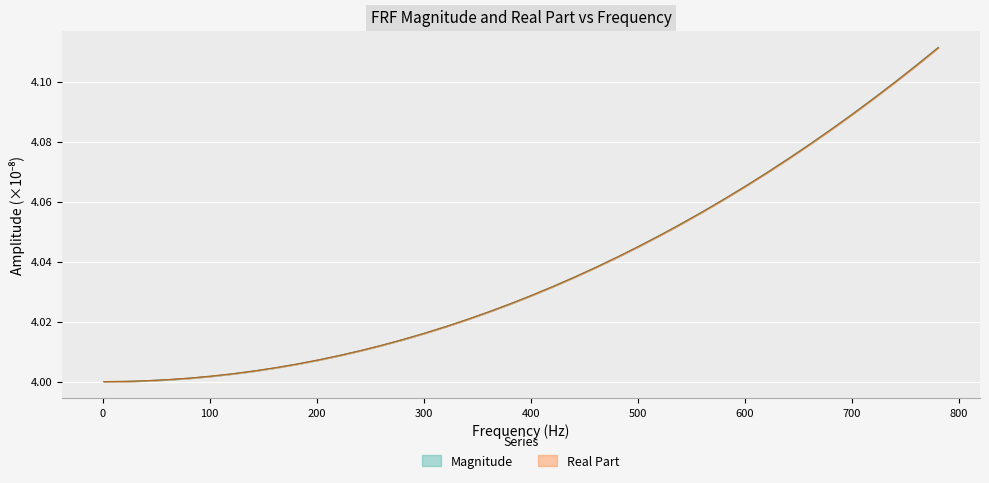

The value of Real Part at 500 is 5.8. True or false?

False